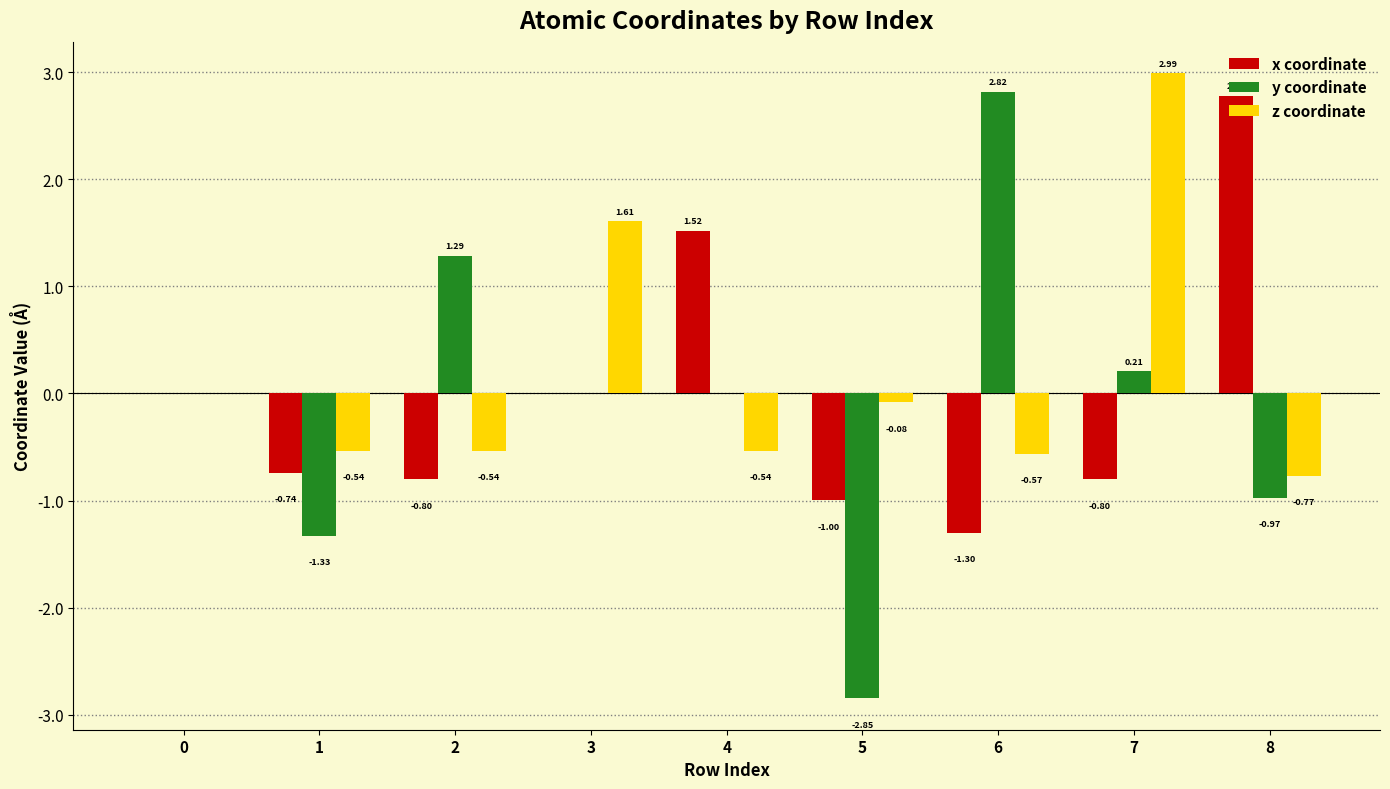

What is the sum of all y coordinate values?

-0.8